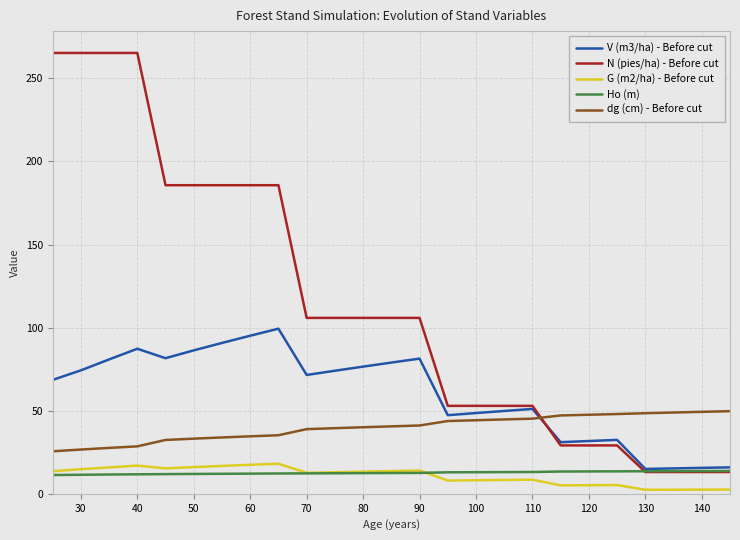

Which series has the largest range (max minus min)?

N (pies/ha) - Before cut